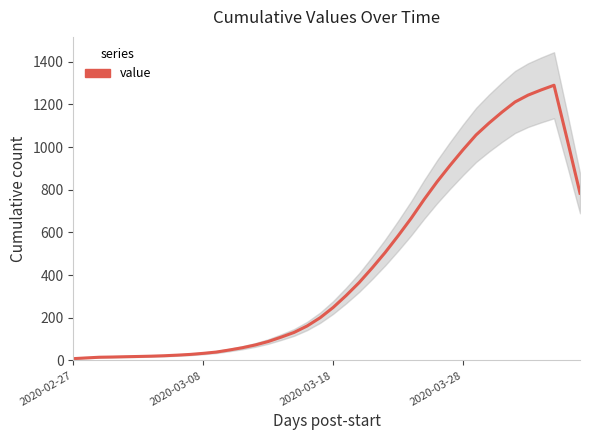

What is the change in value from 18 to 32?

+951.0